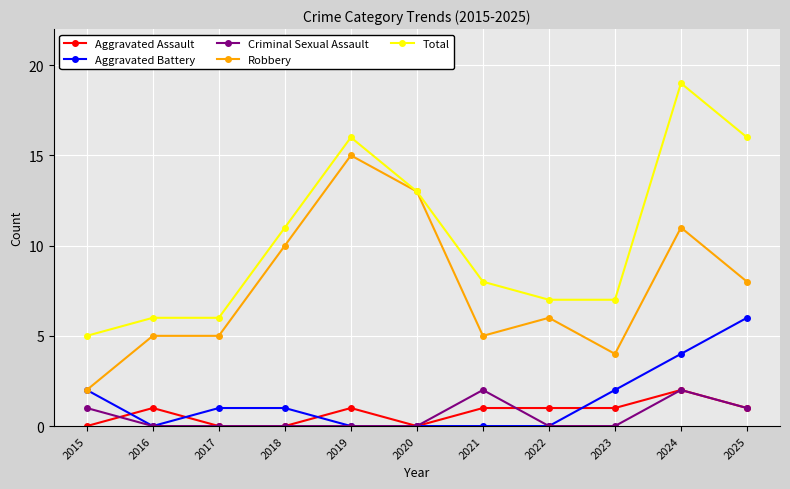

How many lines are shown in the chart?

5